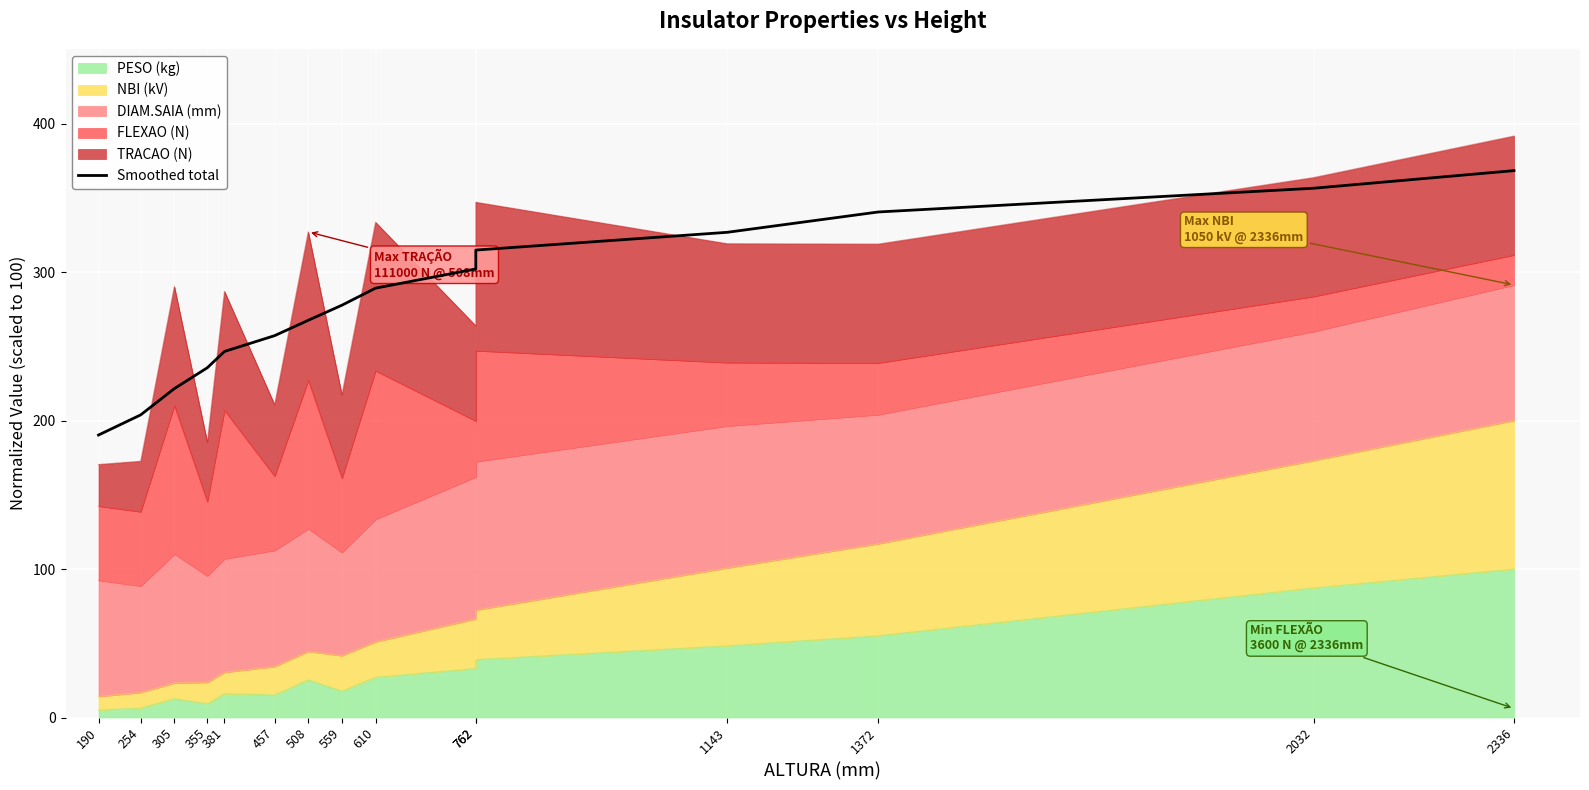

What is the difference between the maximum and minimum values?

178.1